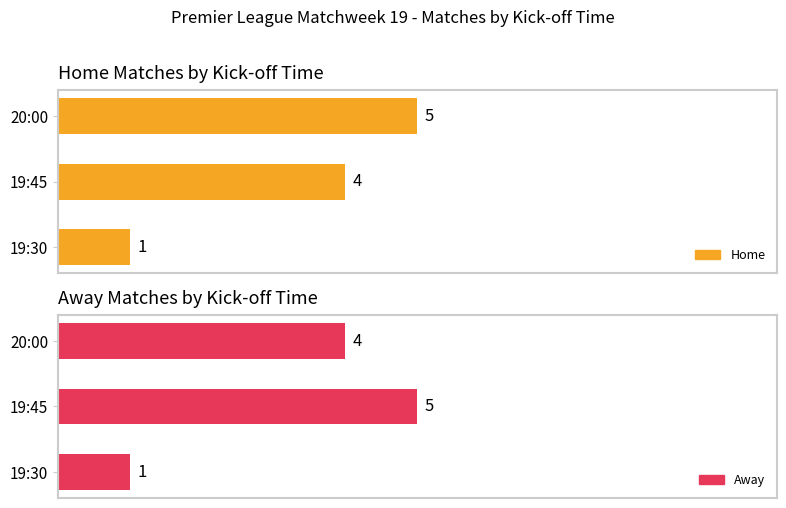

What is the difference between the second highest and minimum values in the Home series?

3